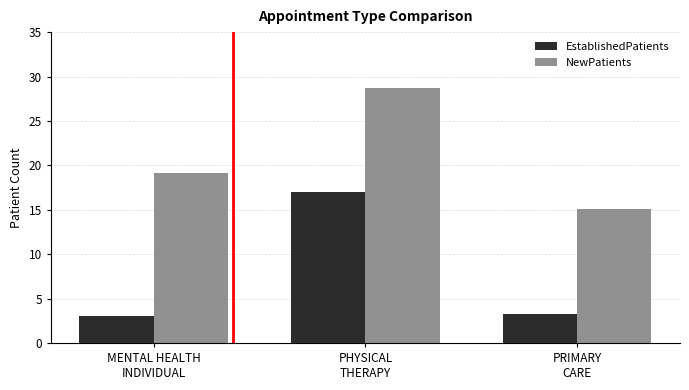

Which label corresponds to the largest value in the chart?

PHYSICAL
THERAPY